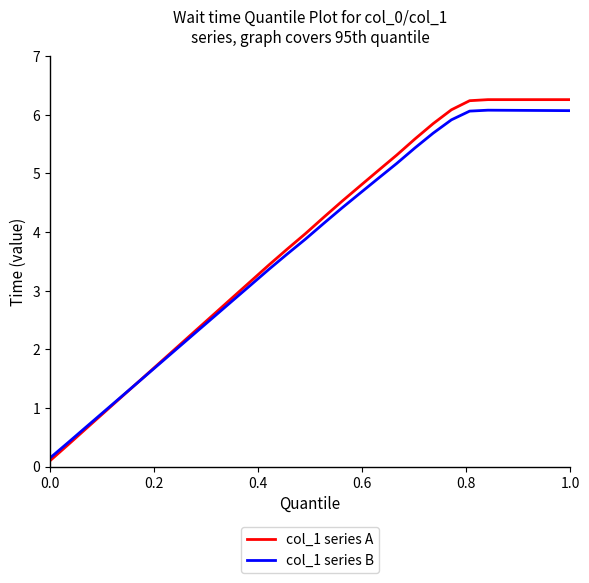

What is the highest value of the col_1 series A series?

6.3